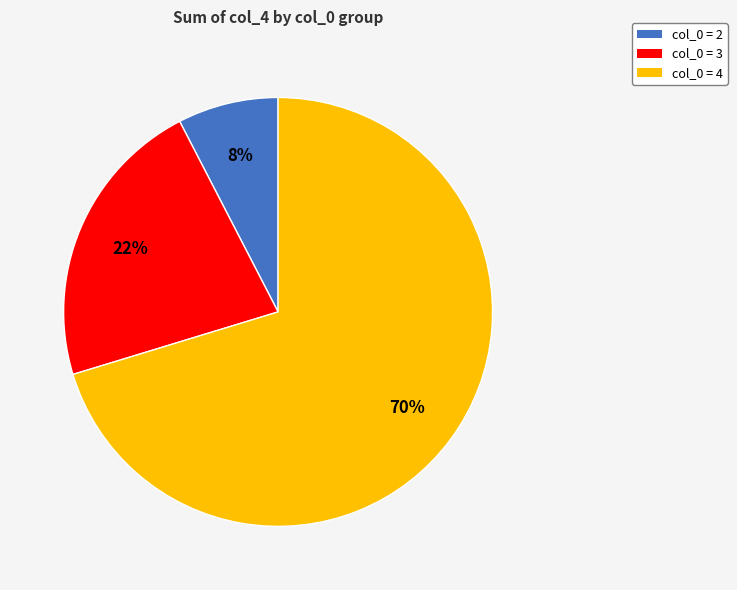

Count the number of slices in the pie.

3